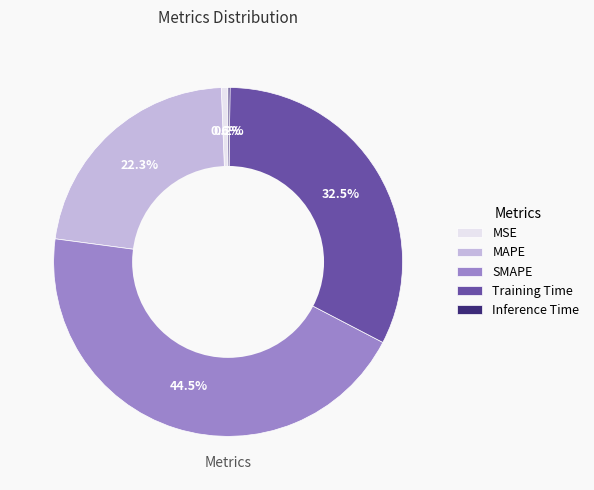

Is there any slice that represents more than half of the pie?

No